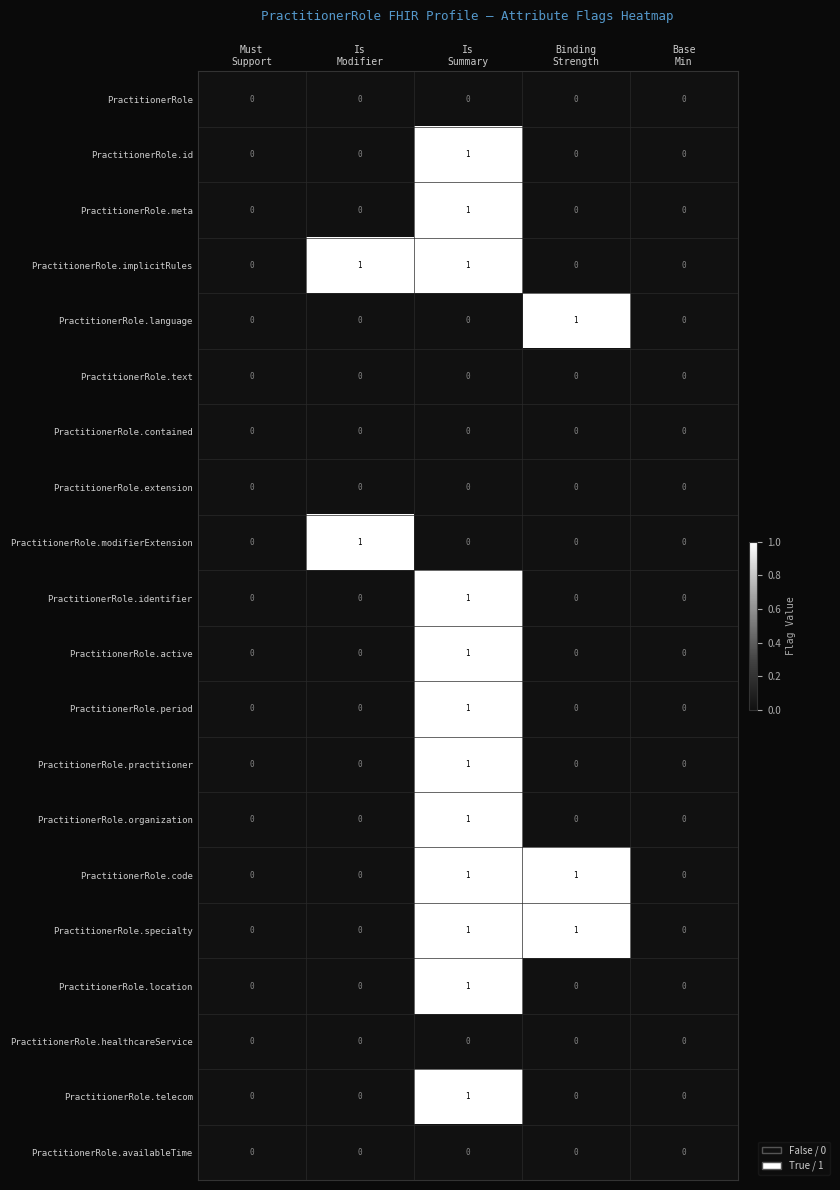

How many PractitionerRole.id values are between 0 and 1?

5